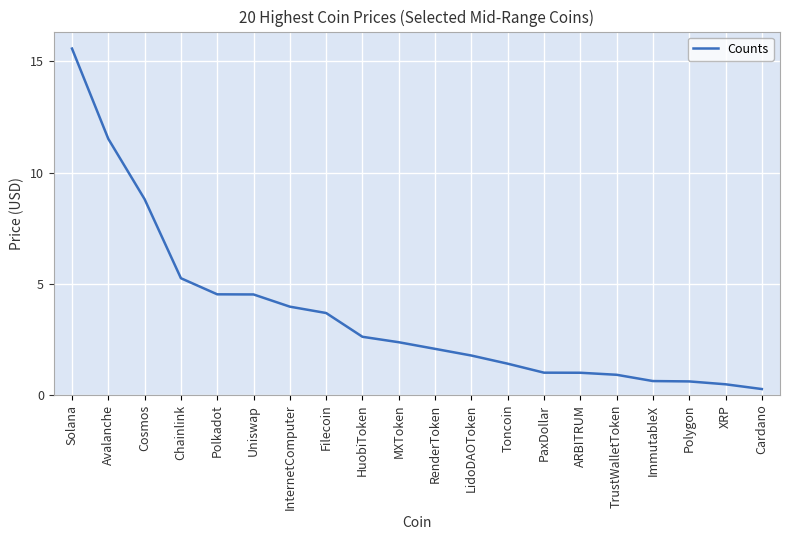

Does the chart display data point markers on the line(s)?

No